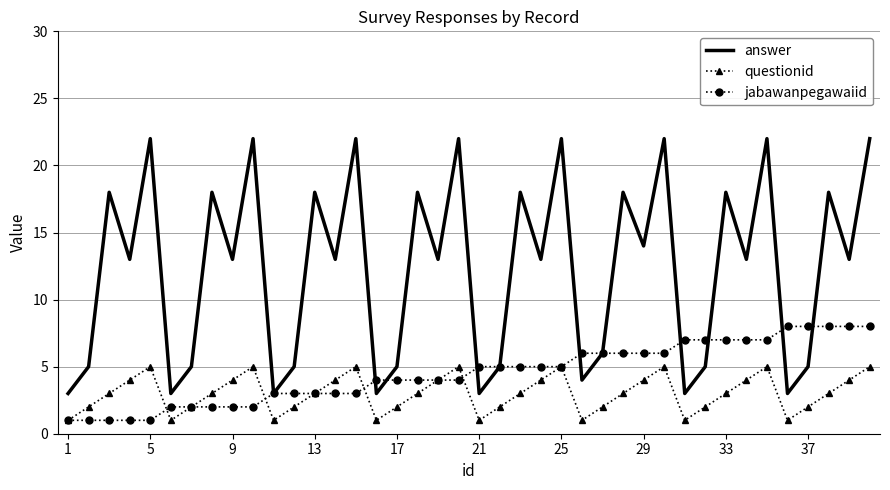

True or false: answer and questionid cross at least once.

False